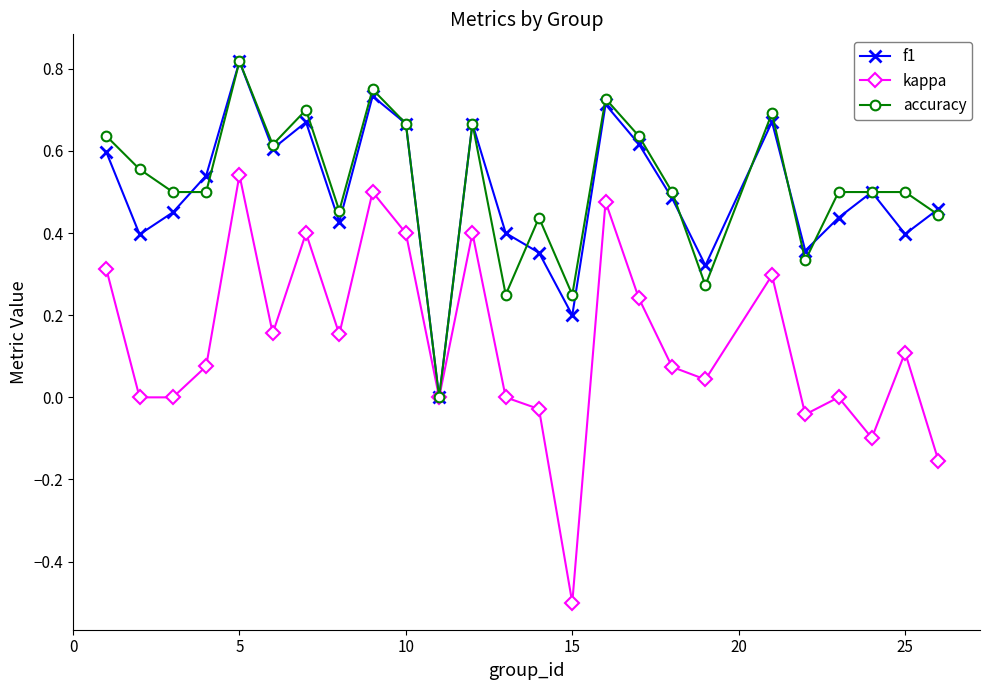

What is the minimum value shown in the chart?

-0.5